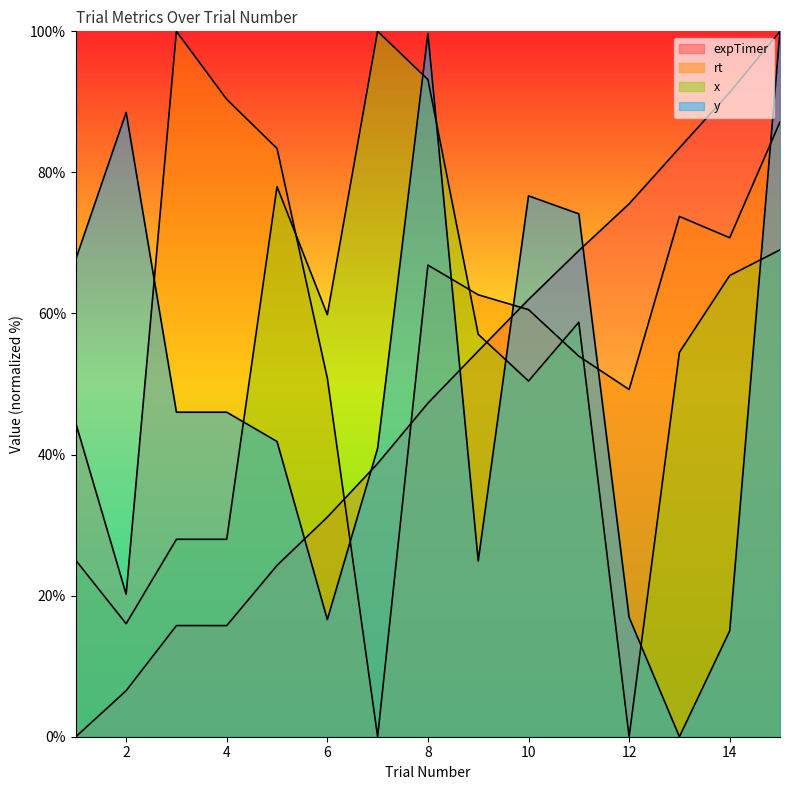

What are all the series names shown in the legend?

expTimer, rt, x, y